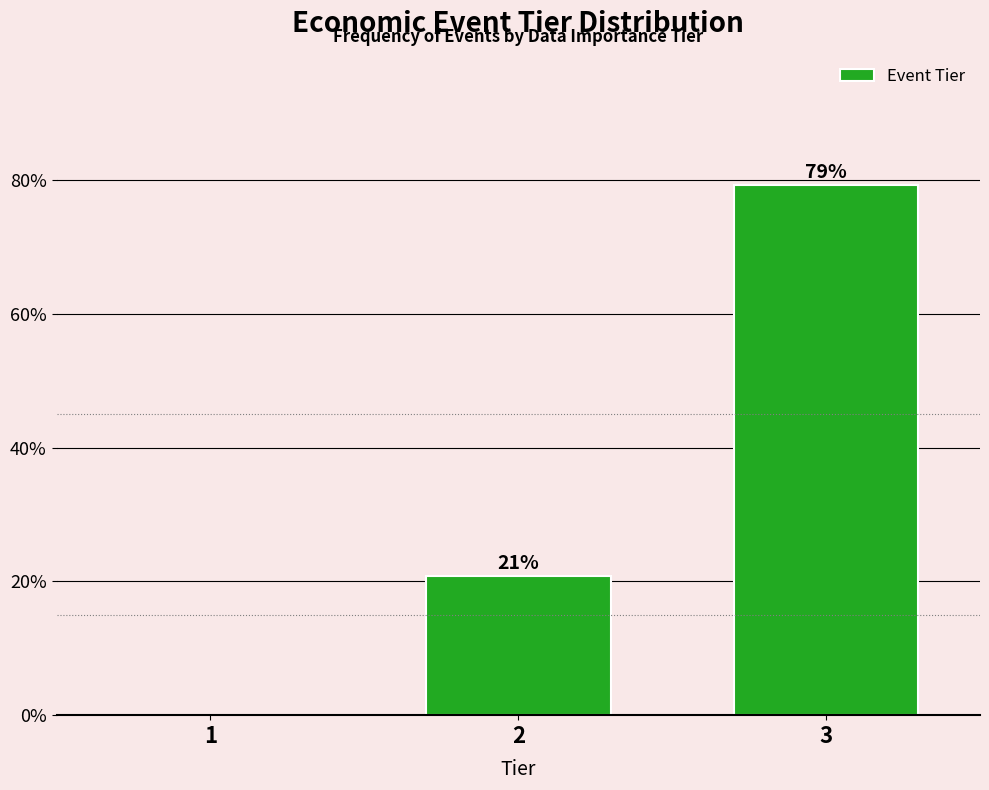

Which has a higher value, 1 or 3?

3